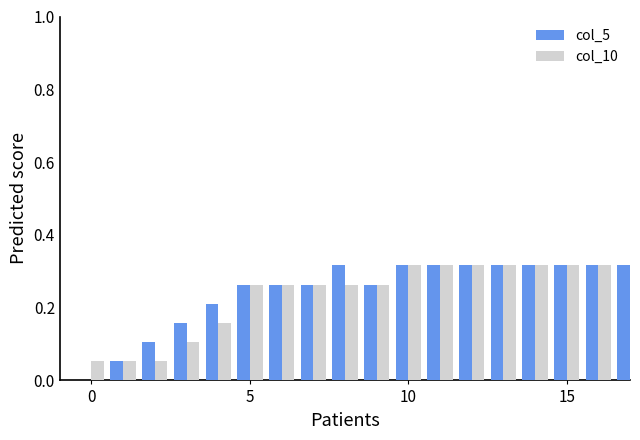

Count the number of categories in the chart.

18